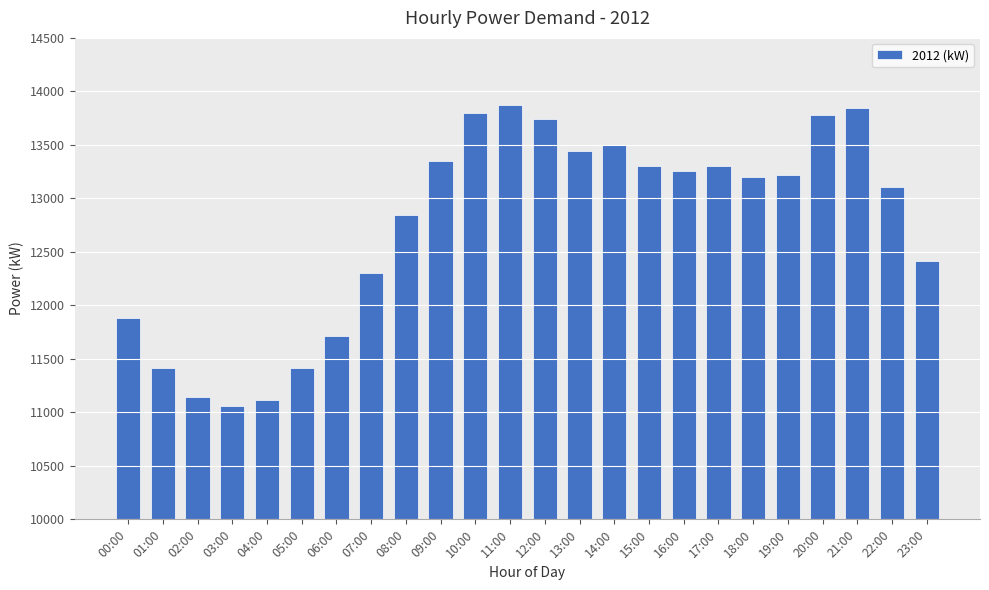

What is the label of the 17th bar from the left?

16:00